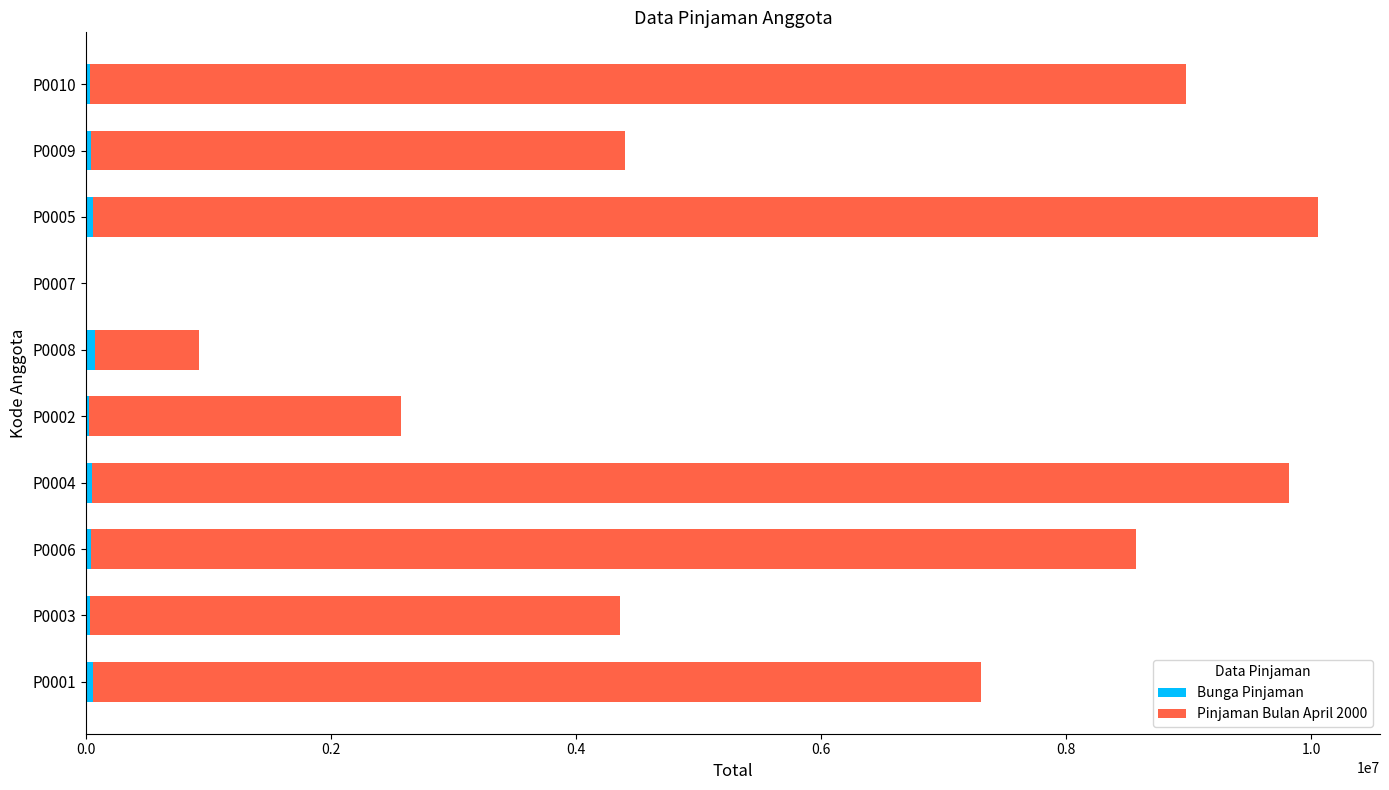

How many series are shown in this chart?

2